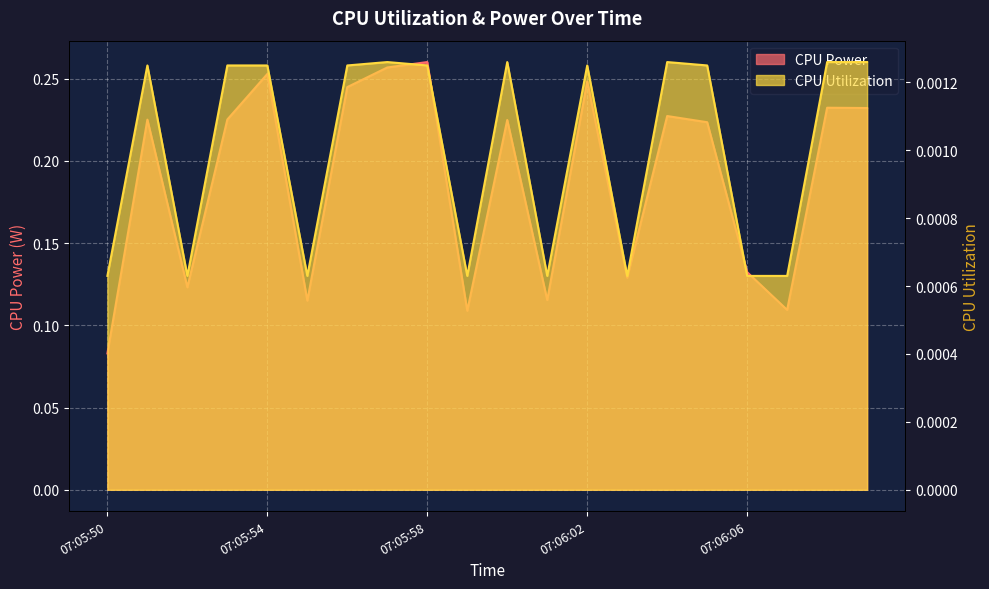

What is the label of the 19th point from the right?

07:05:51